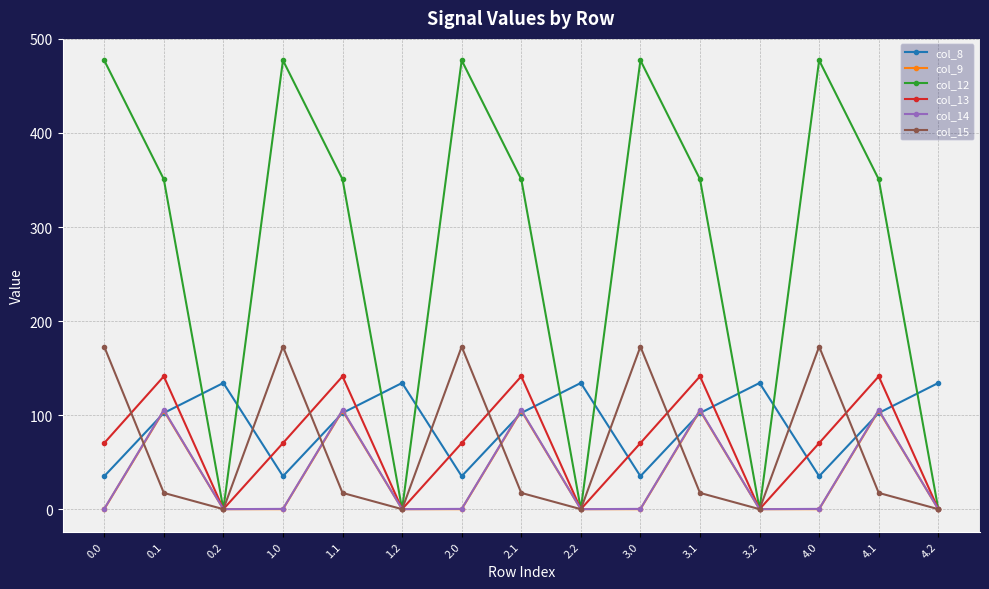

What is the highest value of the col_14 series?

105.5